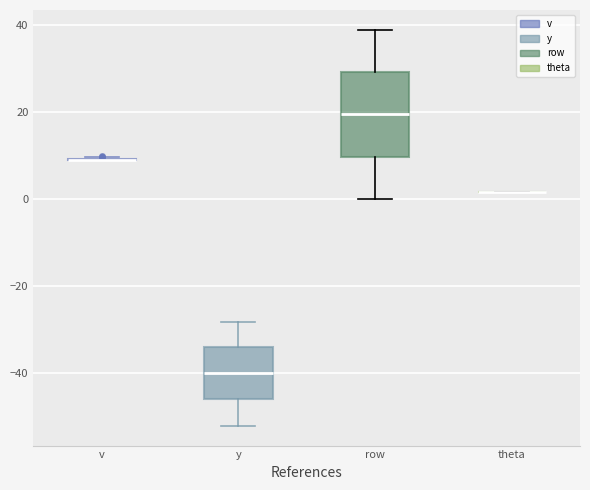

Reading left to right, transcribe this box plot: for each box, give where its median line is, the range the box spans, and where its two whiskers end, as read against the y-axis. The values are not printed on the chart, so give them approximately, as read against the axis.

v: box collapsed to a line at 10, whiskers 10 to 10
y: median -40, box -46 to -34, whiskers -52 to -28
row: median 20, box 10 to 30, whiskers 0 to 40
theta: box collapsed to a line at 2, whiskers 2 to 2